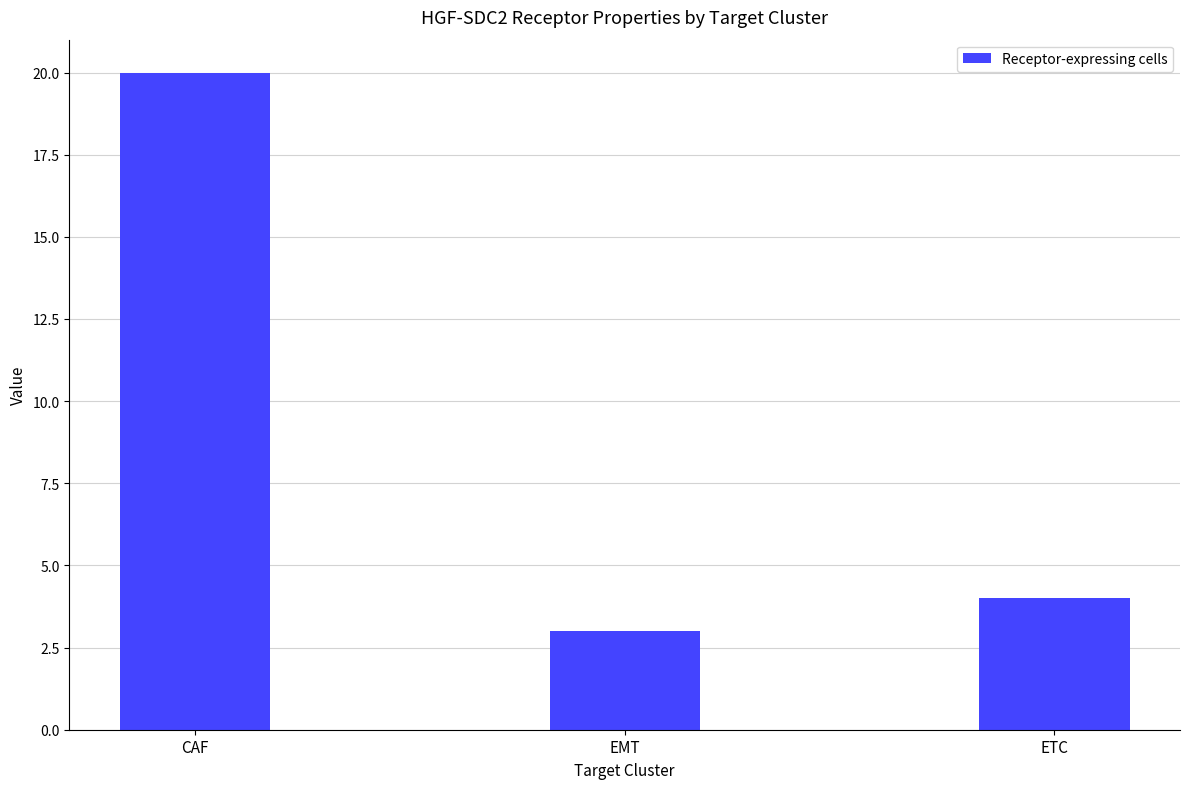

How many values are below 4?

1